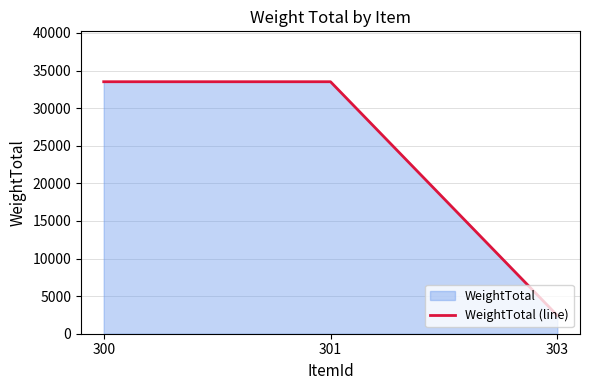

Reading left to right, what are all the values shown in this chart?

33517	33517	2424